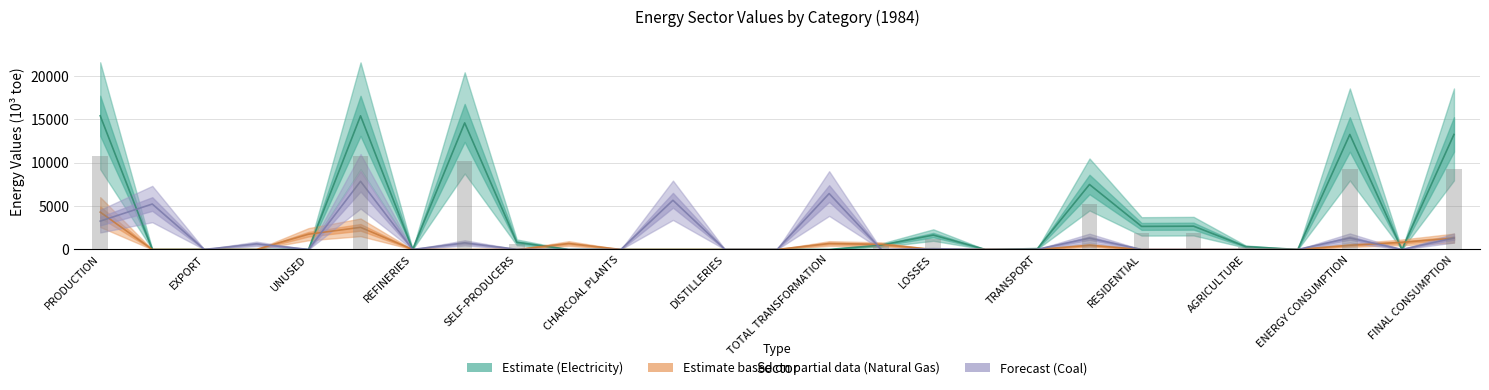

What is the label of the 1st bar from the left?

PRODUCTION